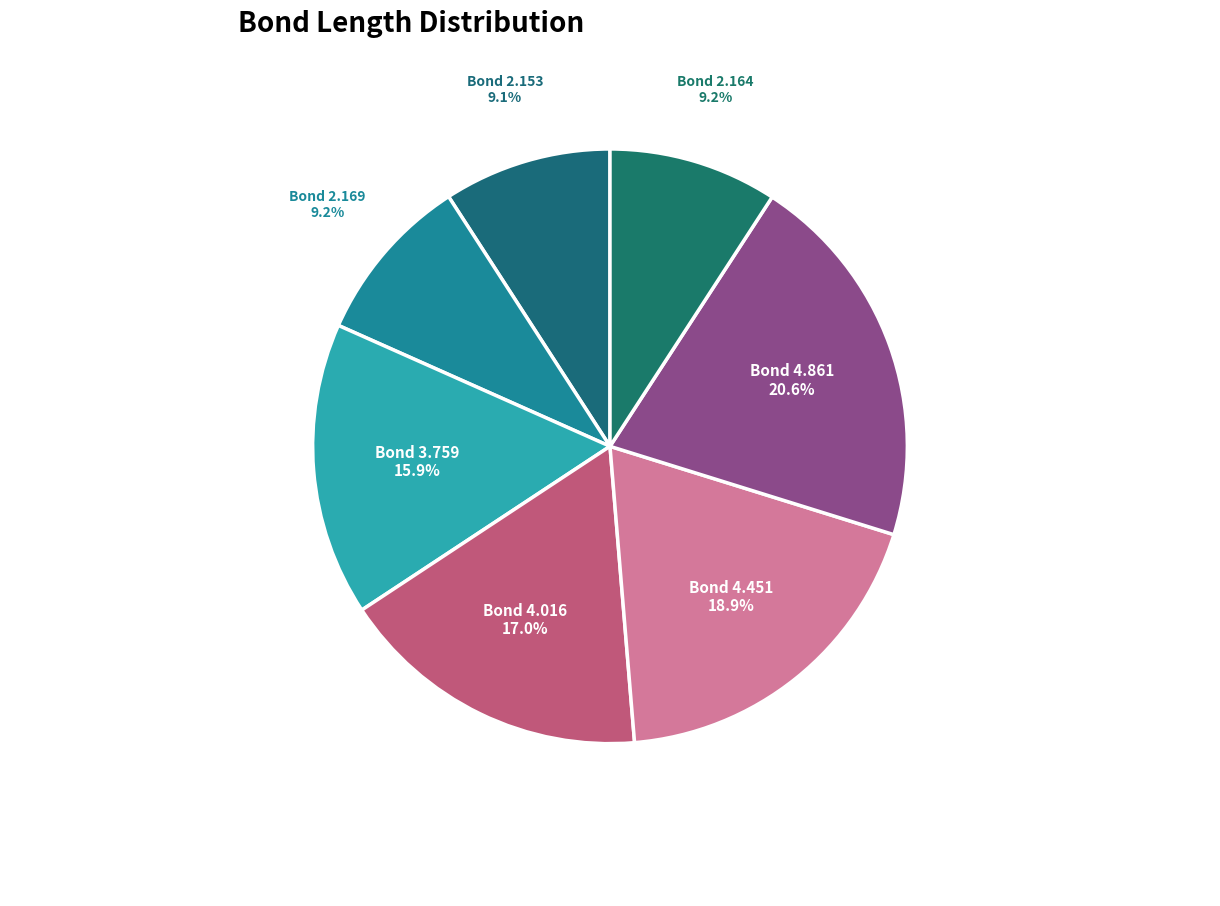

How many segments does this pie chart have?

7